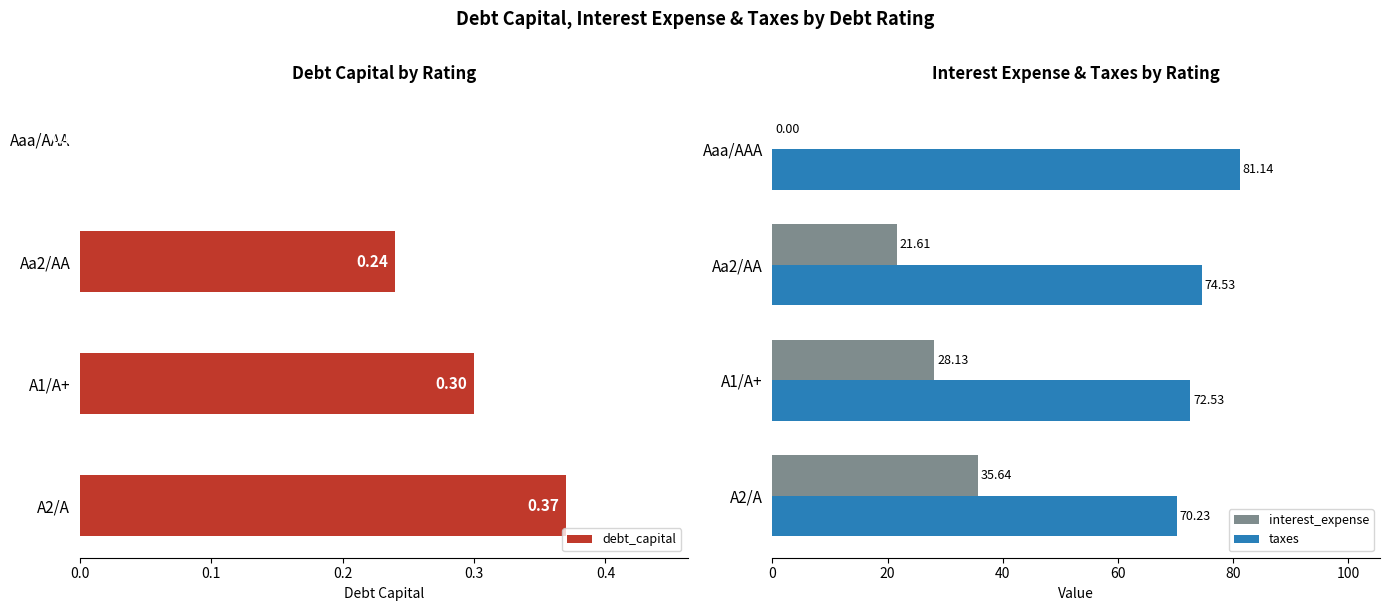

What value does the interest_expense series have at Aa2/AA?

21.6